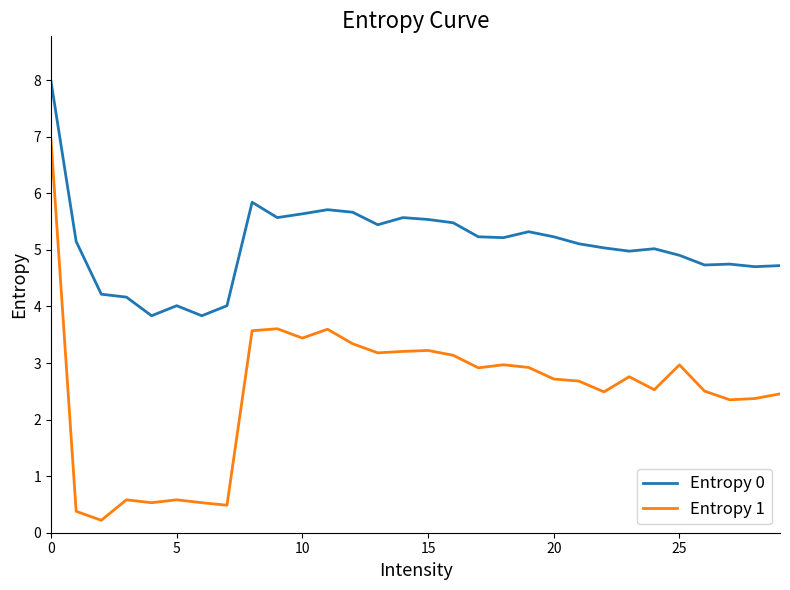

List the series in order of their peak value, lowest first.

Entropy 1, Entropy 0